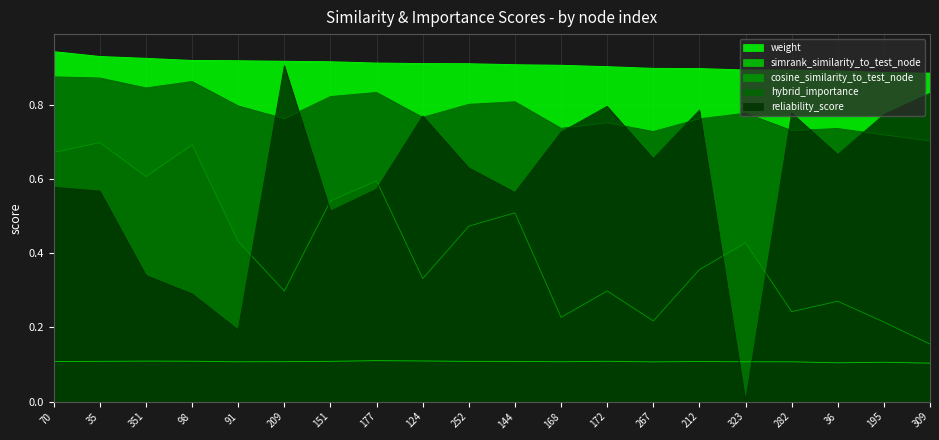

True or false: reliability_score has a value of 0.8 at 172.

True